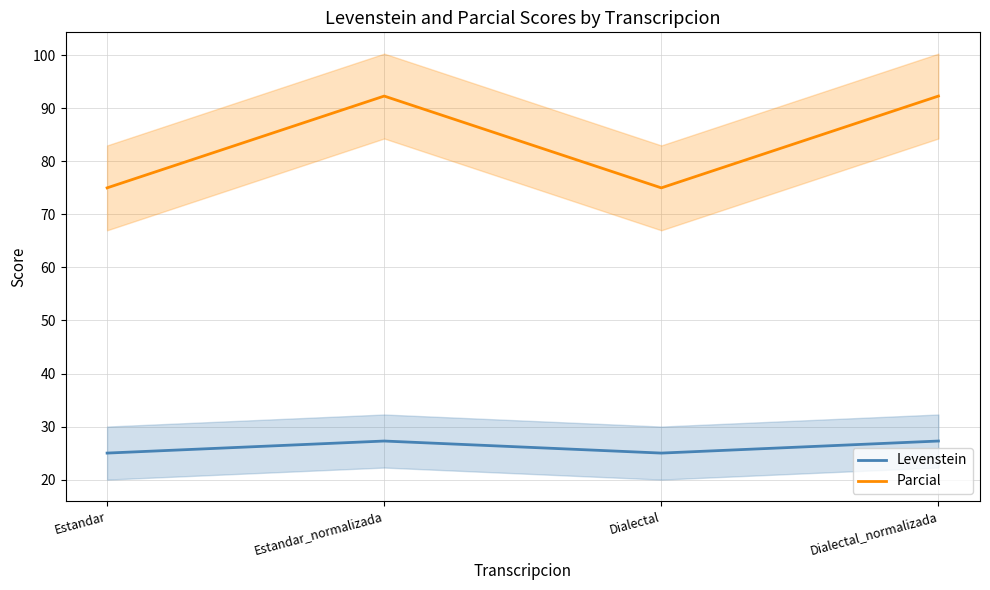

At which category is the sum across all series the highest?

Estandar_normalizada